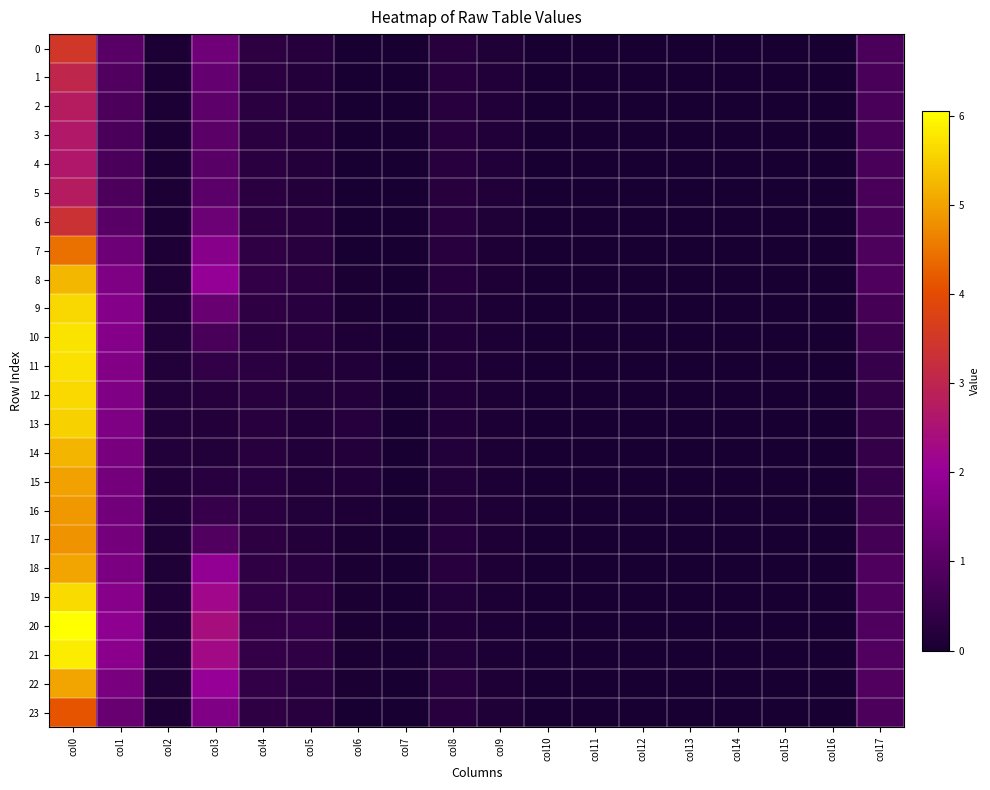

Which series has the largest total across all categories?

20